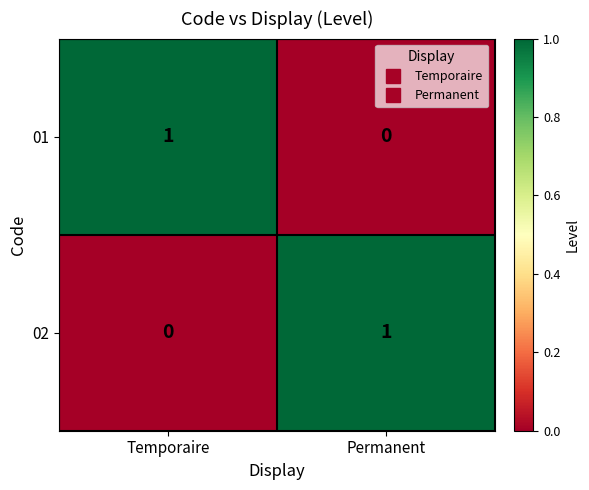

Is the value of 02 at Temporaire greater than the value of 01 at Temporaire?

No